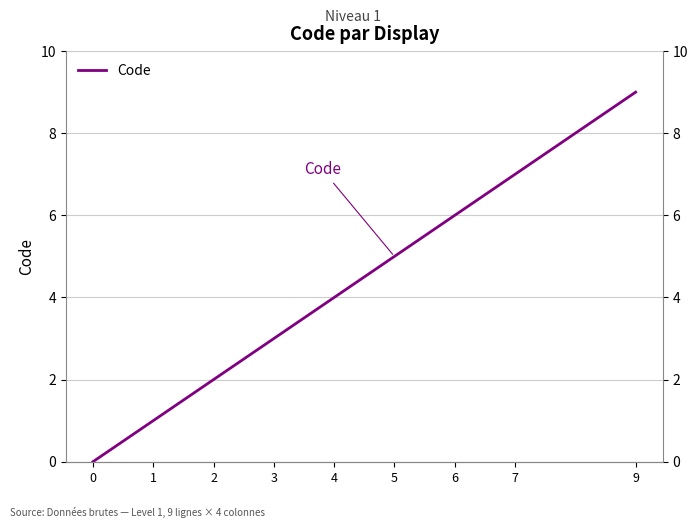

At which label is the value closest to 4?

4